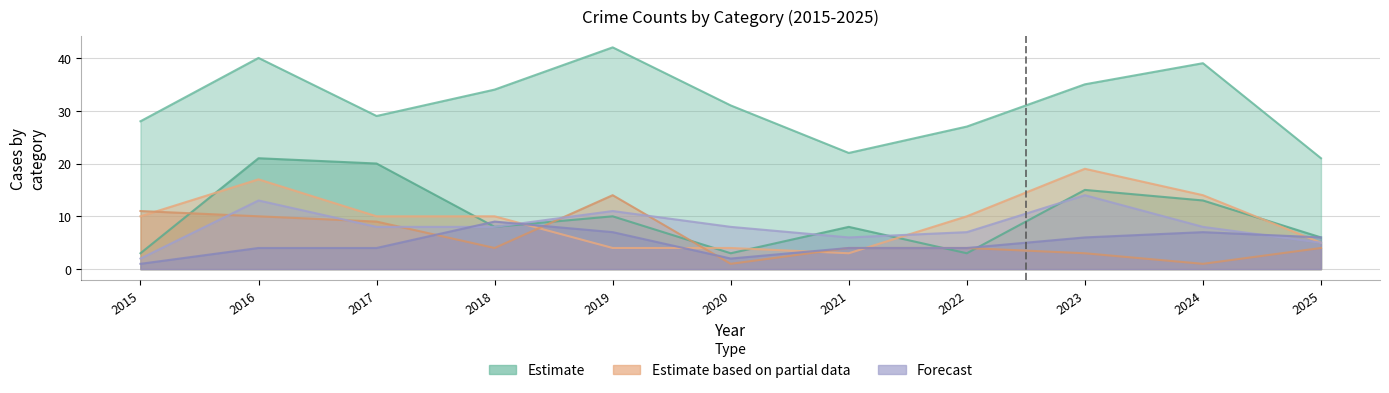

True or false: Aggravated Battery and Robbery intersect in this chart.

True